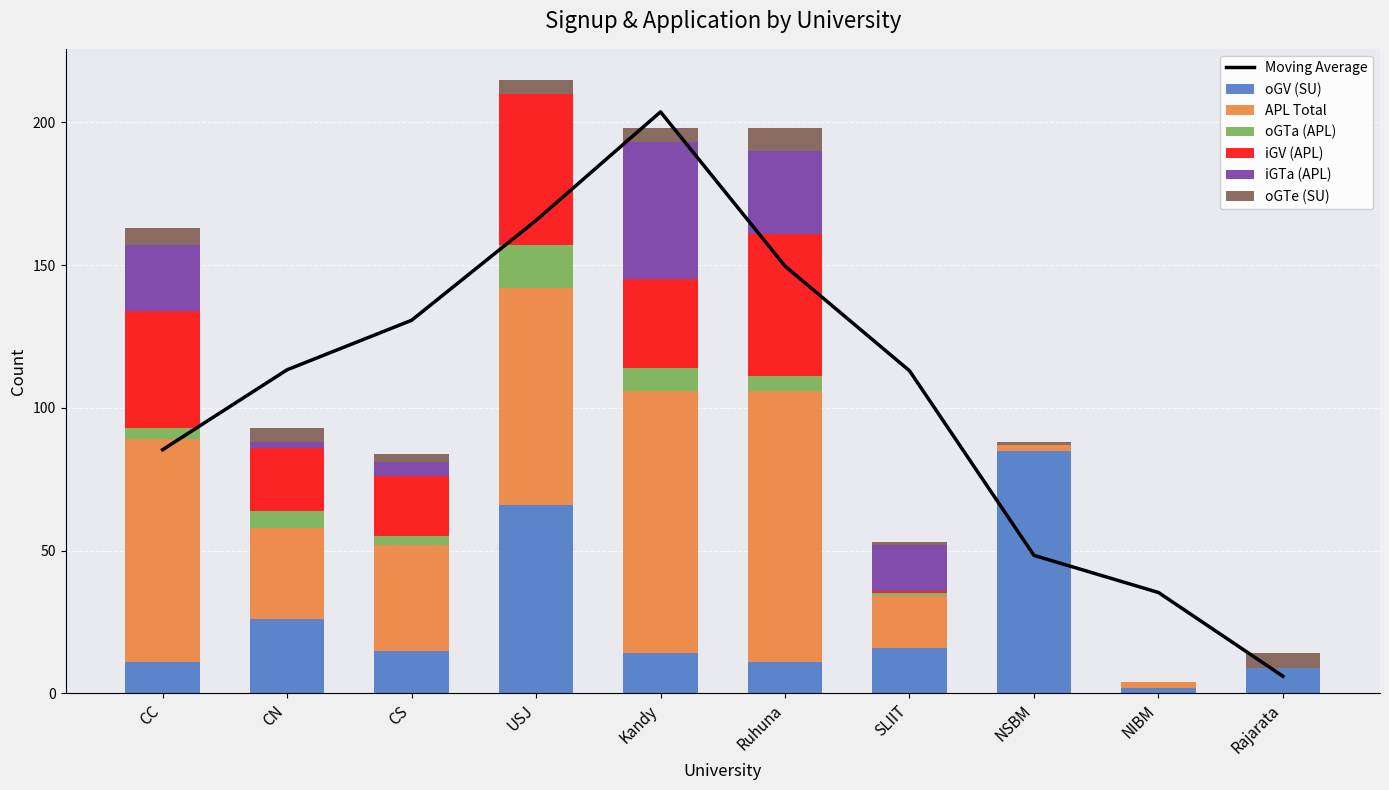

Where is oGTe (SU) nearest to the value 4?

CN